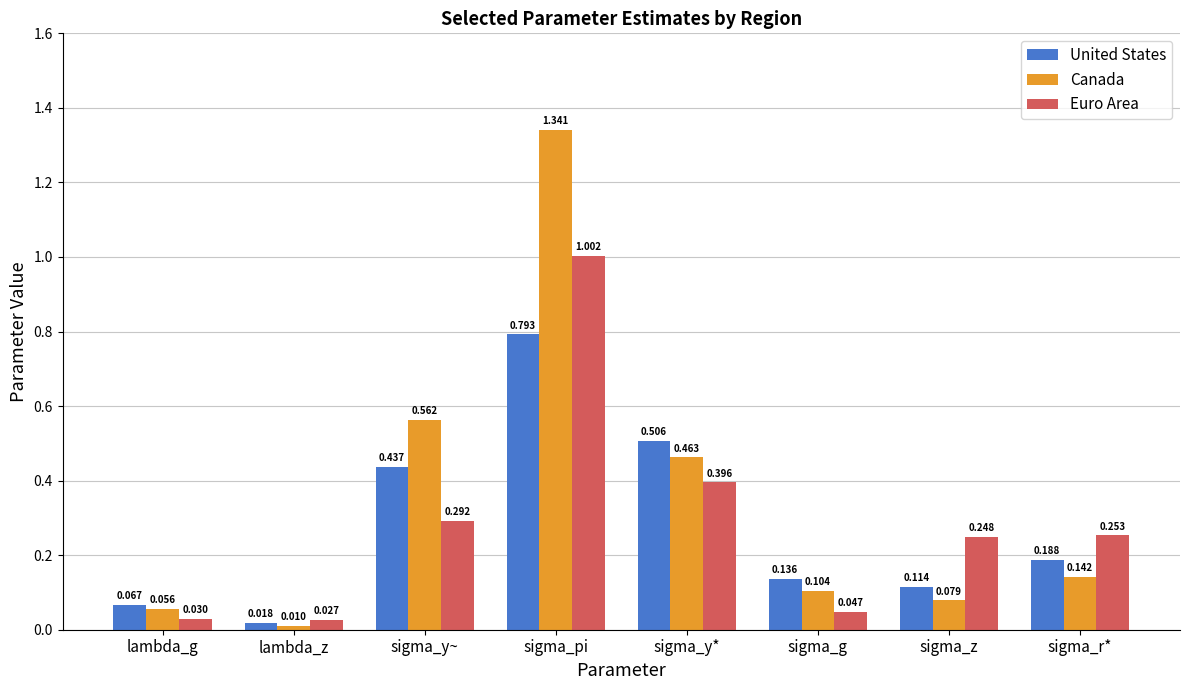

Rank the series by their maximum value, from highest to lowest.

Canada, Euro Area, United States